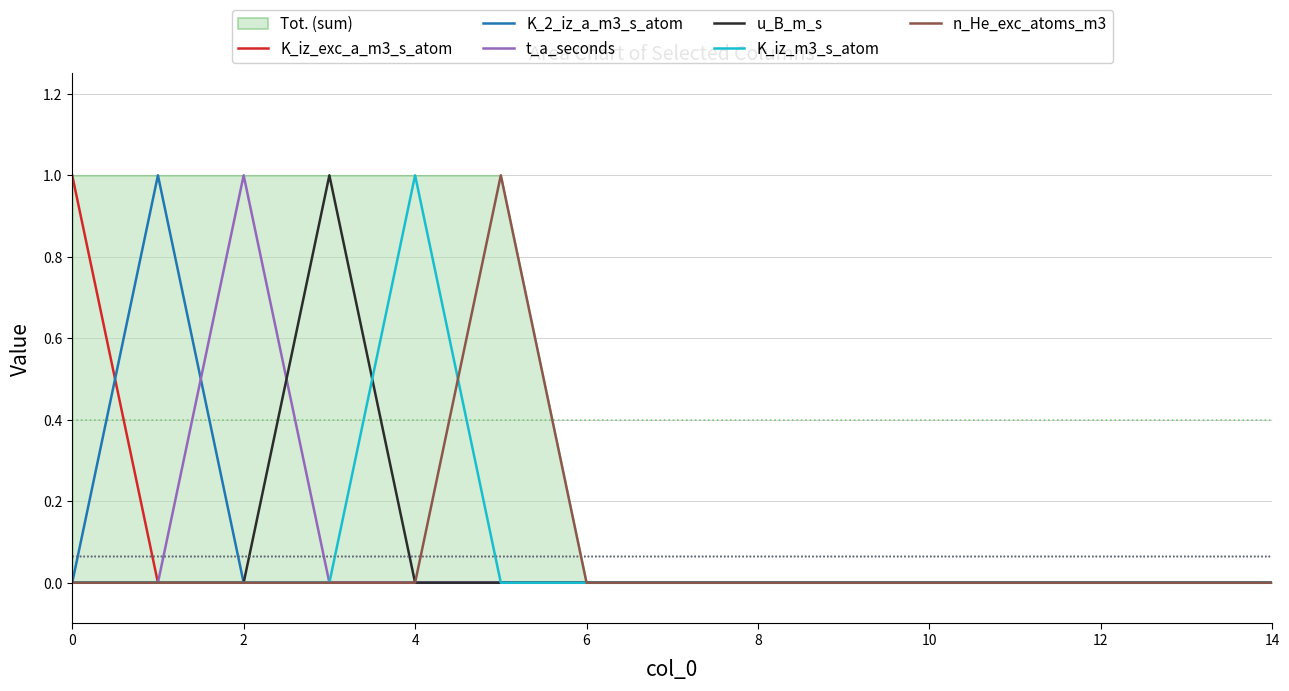

What are all the series names shown in the legend?

K_iz_exc_a_m3_s_atom, K_2_iz_a_m3_s_atom, t_a_seconds, u_B_m_s, K_iz_m3_s_atom, n_He_exc_atoms_m3